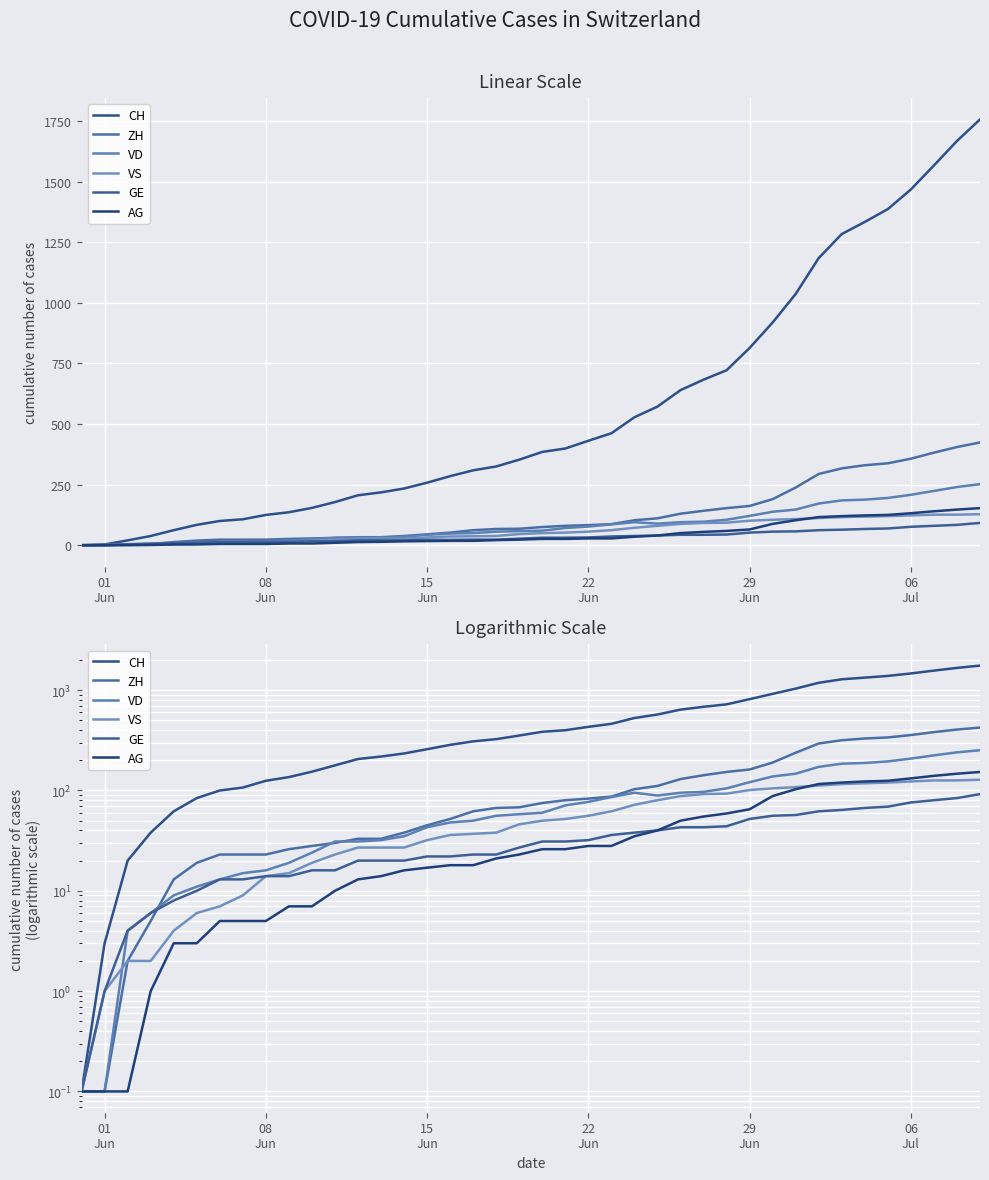

What is the average value of the VD series?

83.7